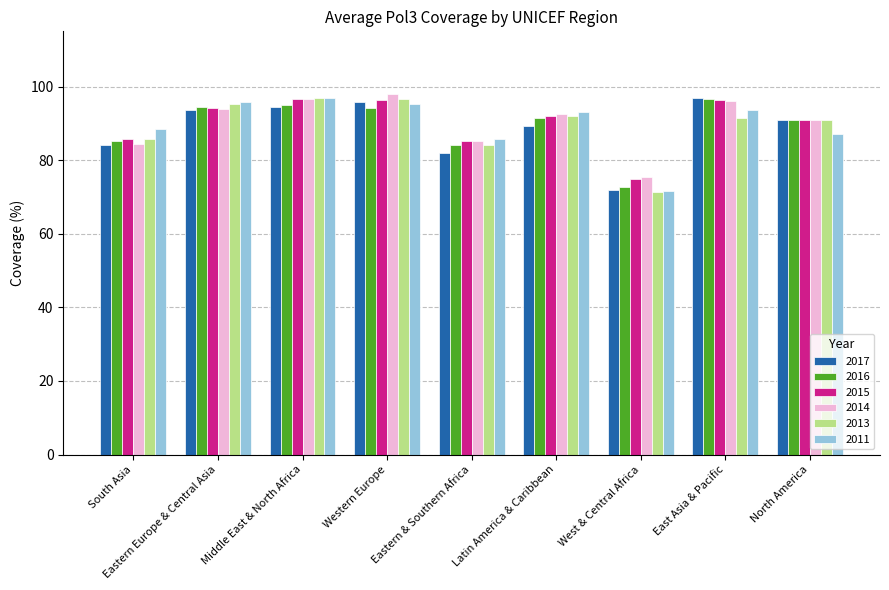

What is the difference between the maximum and second lowest values in the 2017 series?

14.8